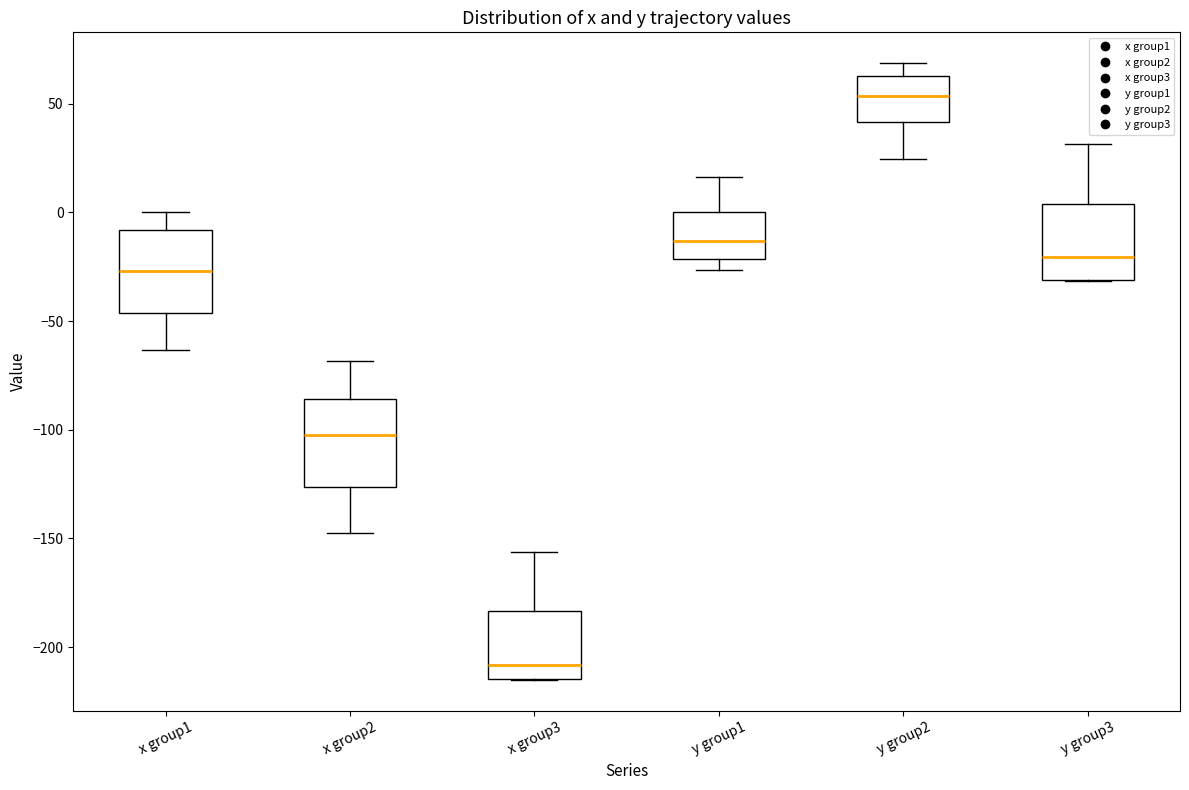

Reading left to right, read every box against the y-axis: the position of its median line, the range the box covers, and the ends of its whiskers. The values are not printed on the chart, so give them approximately, as read against the axis.

x group1: median -25, box -45 to -10, whiskers -65 to 0
x group2: median -100, box -125 to -85, whiskers -145 to -70
x group3: median -210, box -215 to -185, whiskers -215 to -155
y group1: median -15, box -20 to 0, whiskers -25 to 15
y group2: median 55, box 40 to 65, whiskers 25 to 70
y group3: median -20, box -30 to 5, whiskers -30 to 30